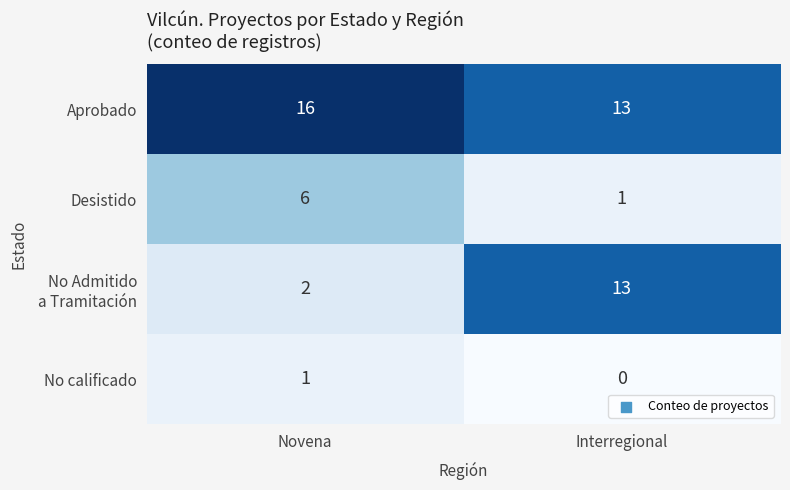

Rank the categories by Aprobado value from lowest to highest.

Interregional, Novena